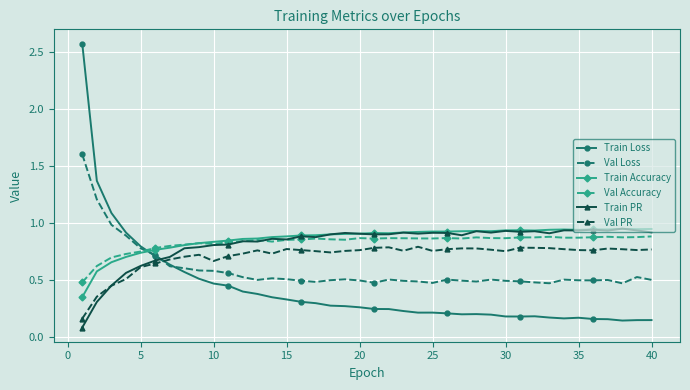

How many lines are shown in the chart?

6